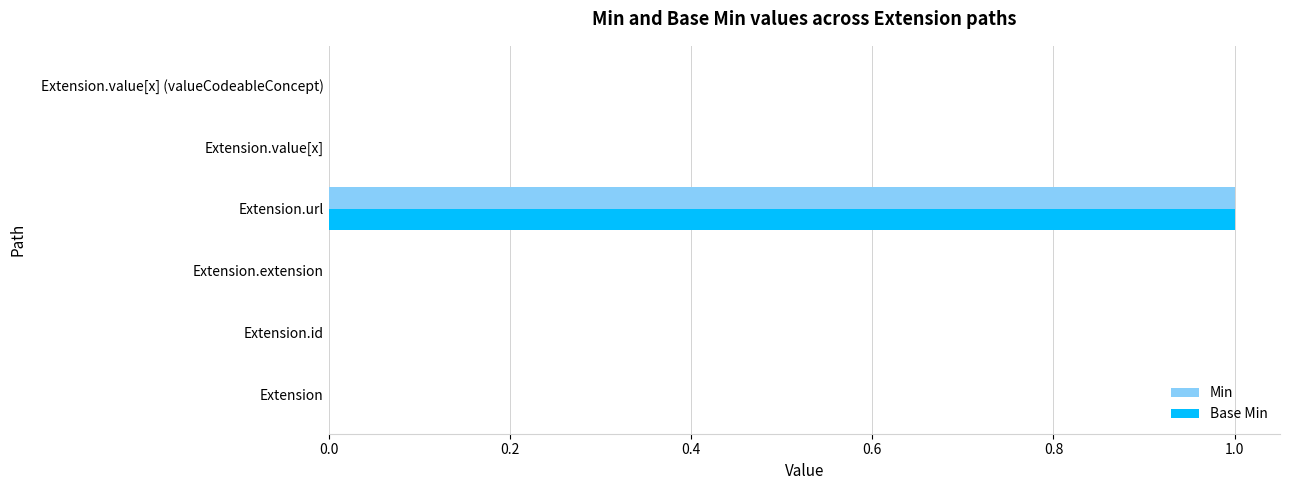

What is the sum of all Base Min values?

1